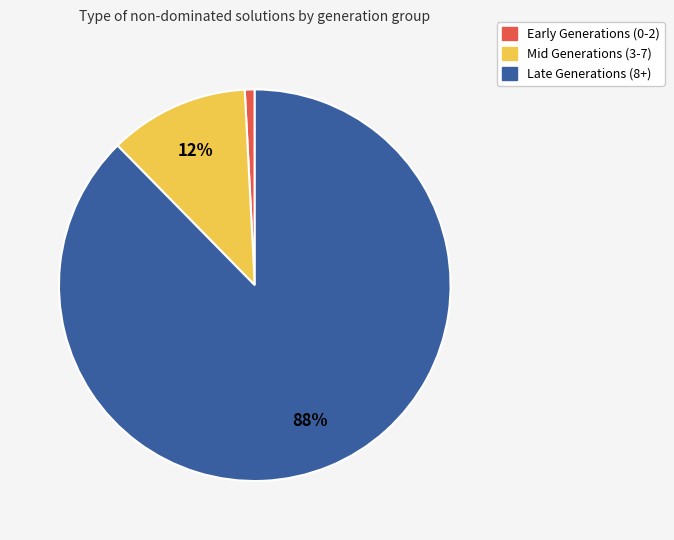

To the nearest percent, what is the combined percentage of Late Generations (8+) and Mid Generations (3-7)?

99%